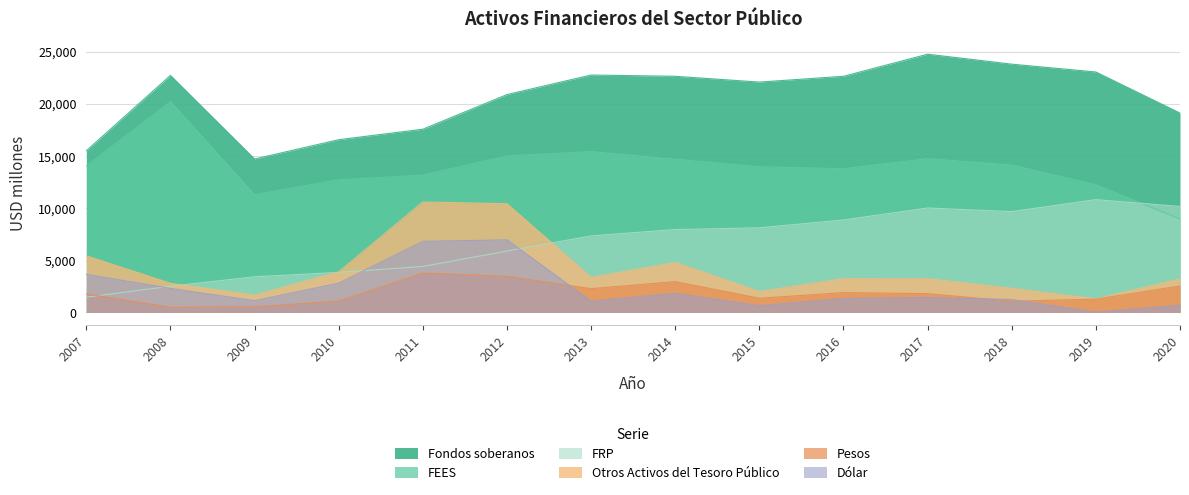

True or false: Fondos soberanos and Dólar cross at least once.

False